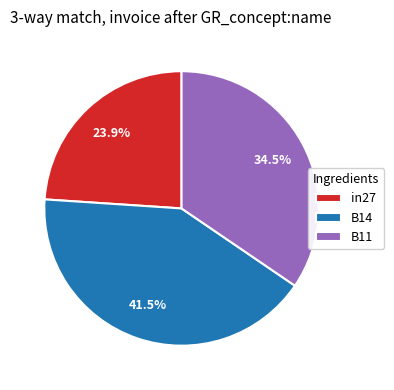

What is the largest slice in the pie chart?

B14